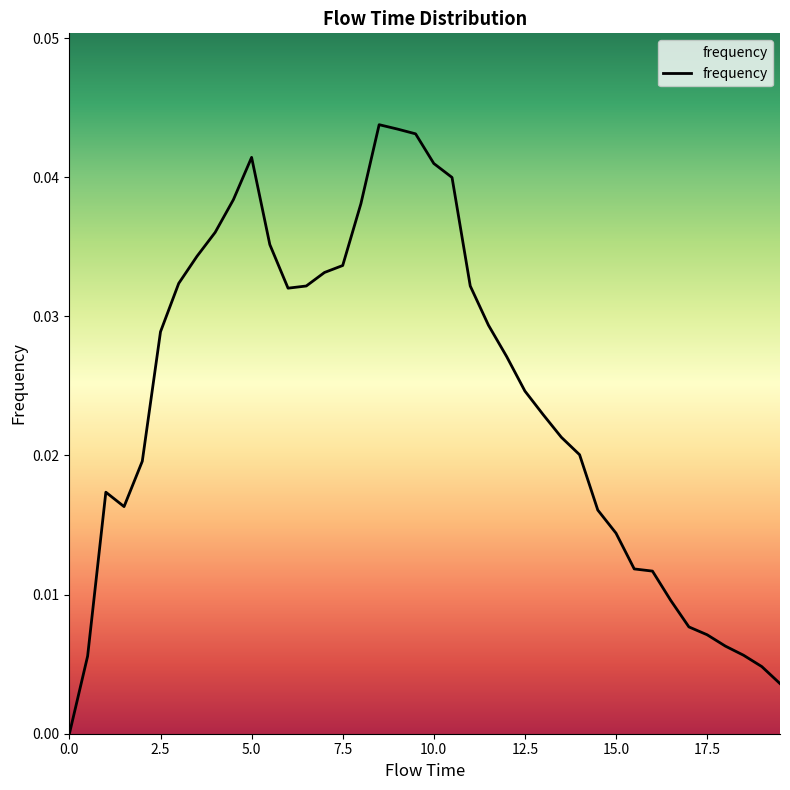

Is this an area chart (filled region under the line)?

No